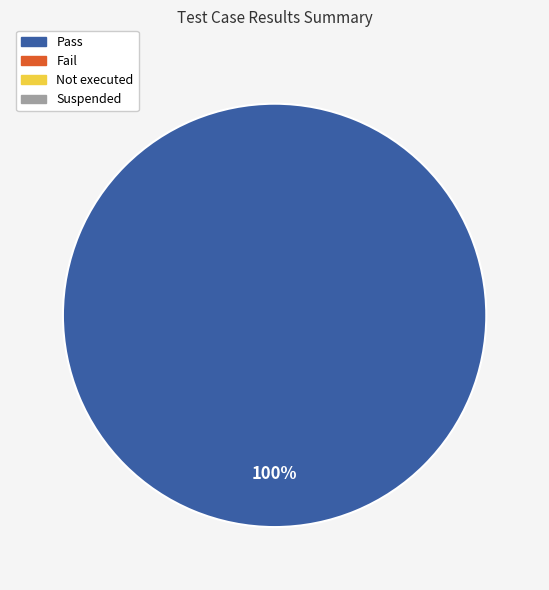

Is there a majority slice in this chart?

Yes